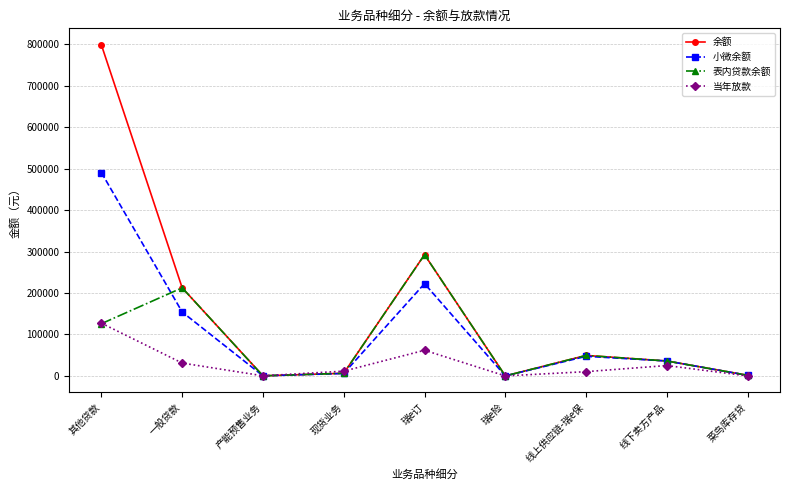

Which series has the largest range (max minus min)?

余额